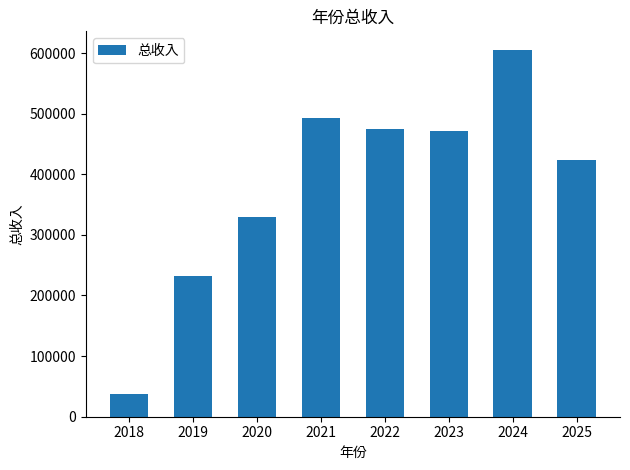

At which label is the value closest to 321532?

2020